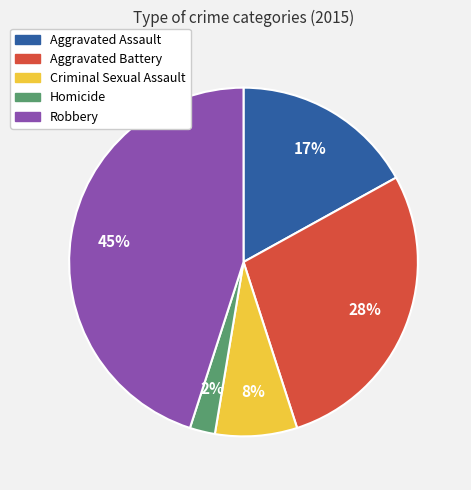

Is there any slice that represents more than half of the pie?

No